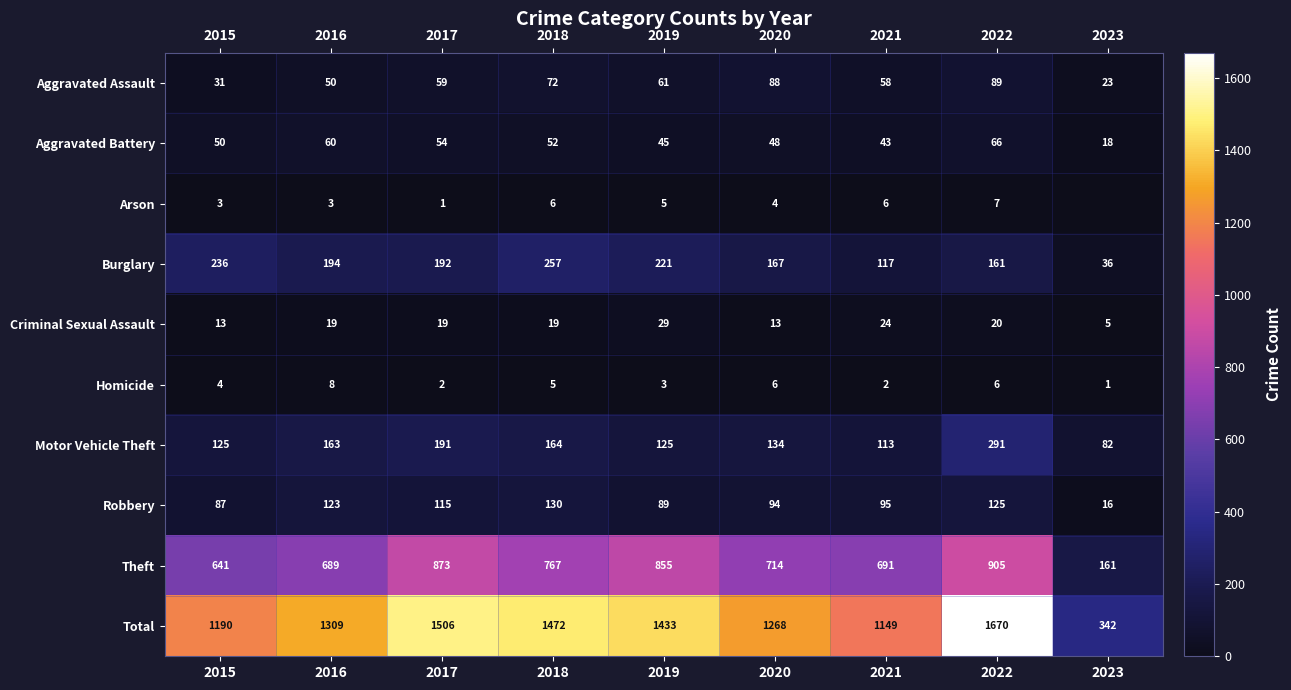

How many series are shown in this chart?

10